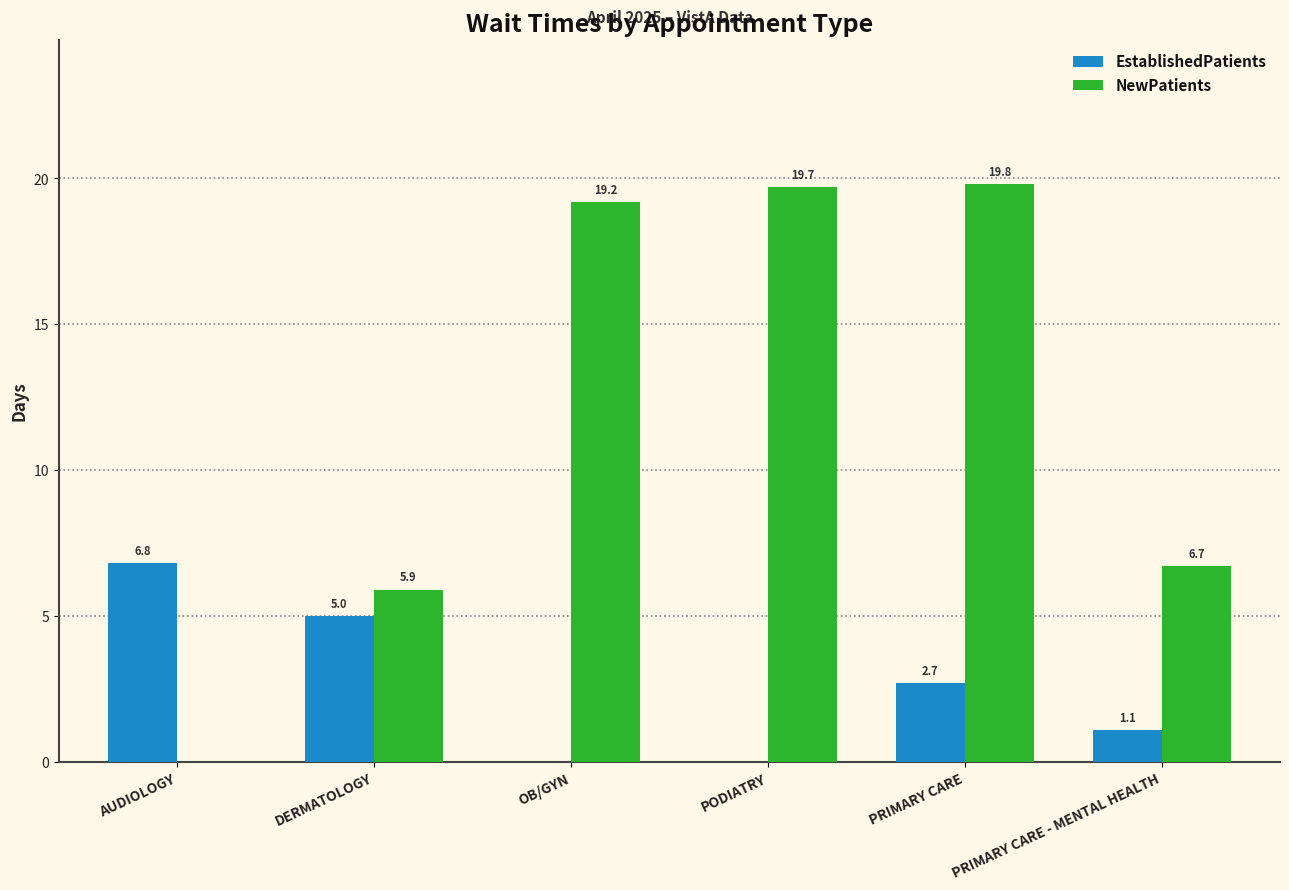

What is the sum of the EstablishedPatients values at PRIMARY CARE and PRIMARY CARE - MENTAL HEALTH?

3.8